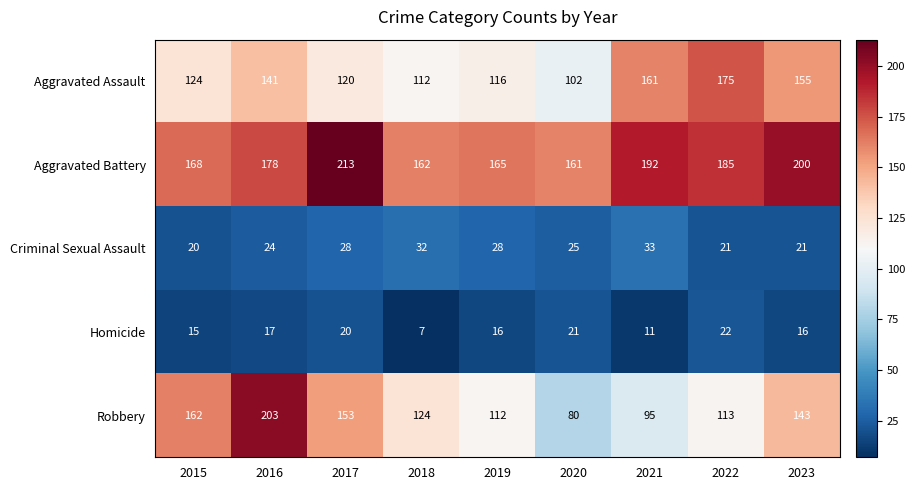

Which series has the largest total across all categories?

Aggravated Battery